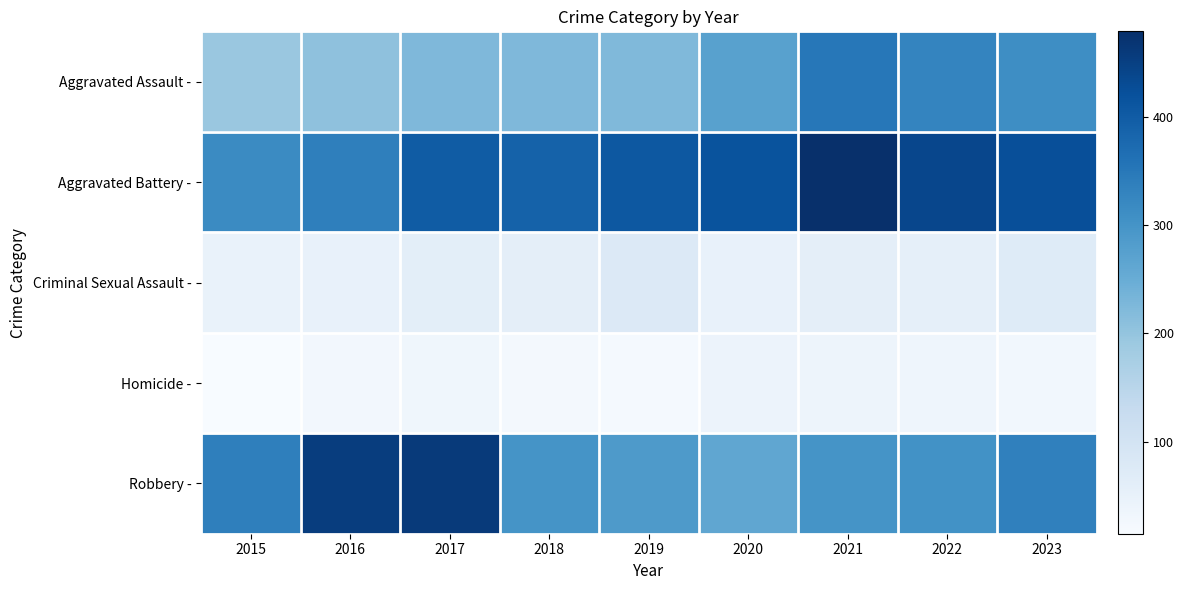

Which series has the largest total across all categories?

Aggravated Battery -